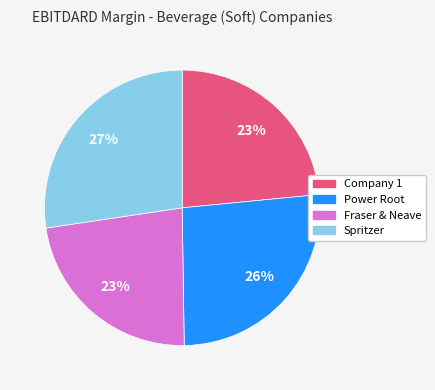

To the nearest percent, what is the average slice percentage?

25%